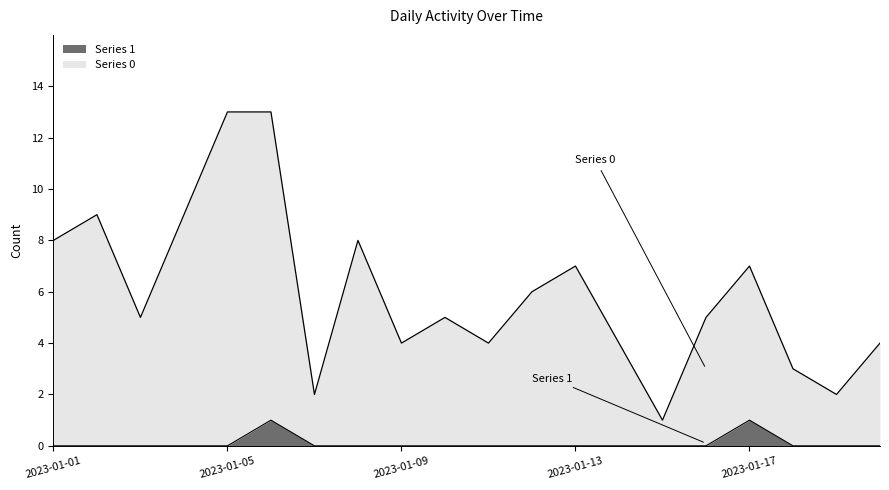

What is the total value across all series at 2023-01-05?

13